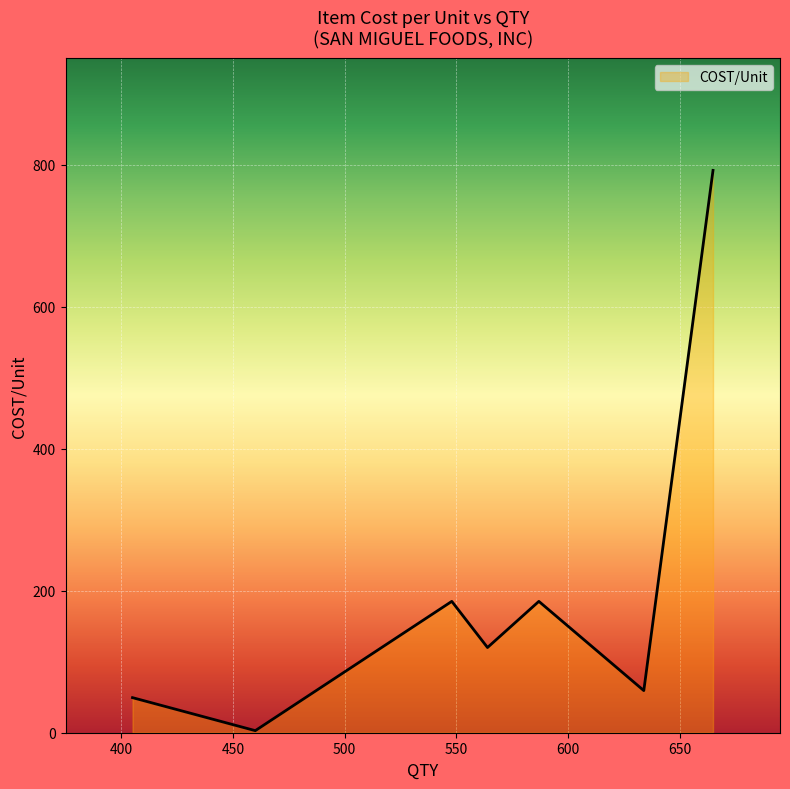

True or false: there are more than 2 points higher than both neighbors.

False